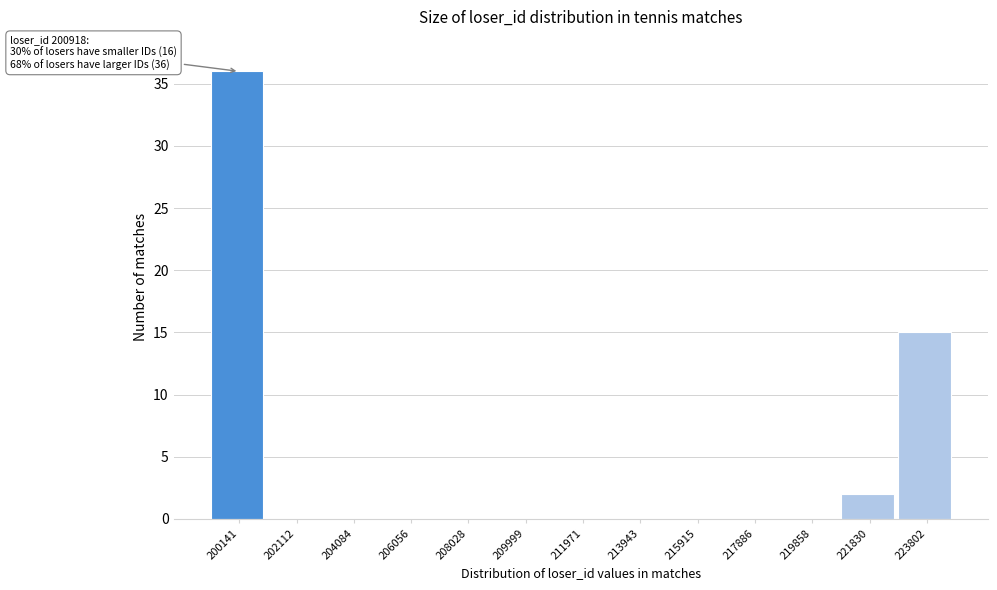

Reading left to right, list all the values displayed in this chart.

200141=36	202112=0	204084=0	206056=0	208028=0	209999=0	211971=0	213943=0	215915=0	217886=0	219858=0	221830=2	223802=15